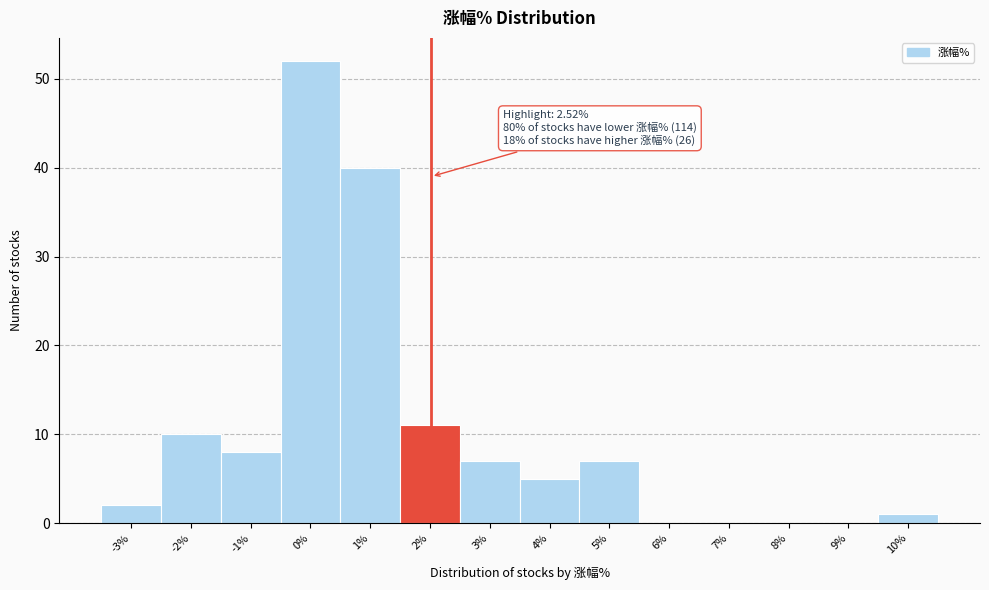

Reading left to right, list all the values displayed in this chart.

-3%=2	-2%=10	-1%=8	0%=52	1%=40	2%=11	3%=7	4%=5	5%=7	6%=0	7%=0	8%=0	9%=0	10%=1